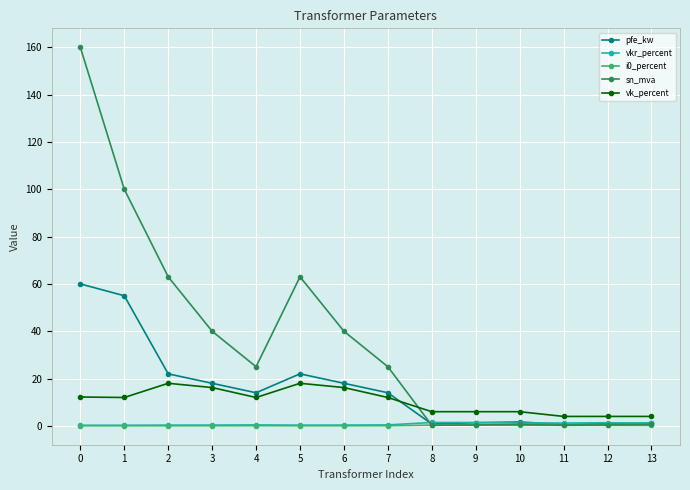

What is the maximum value shown in the chart?

160.0